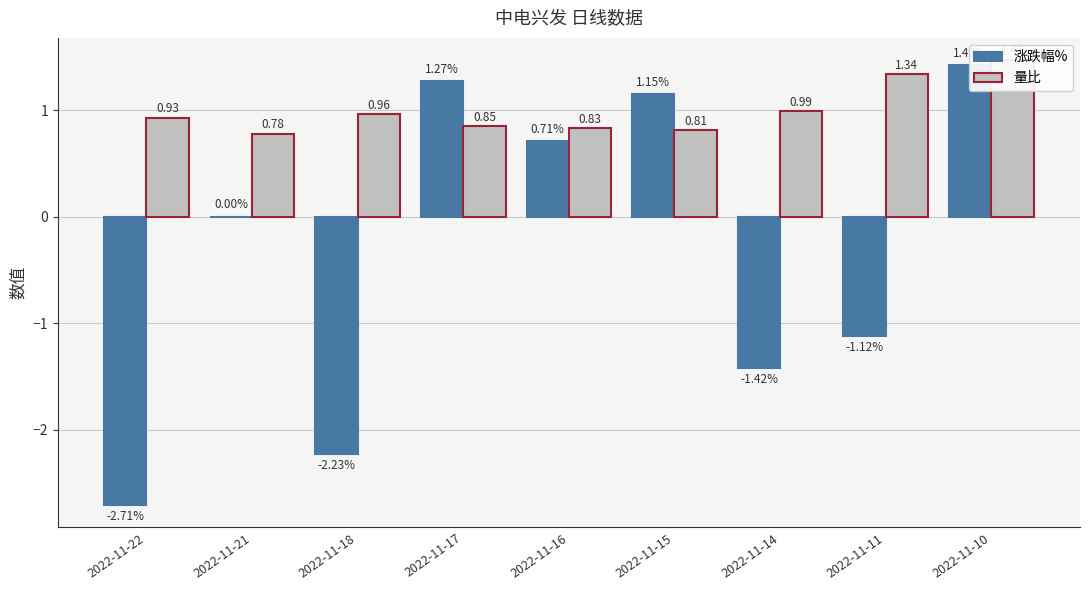

Which series changed the most between 2022-11-18 and 2022-11-16?

涨跌幅%